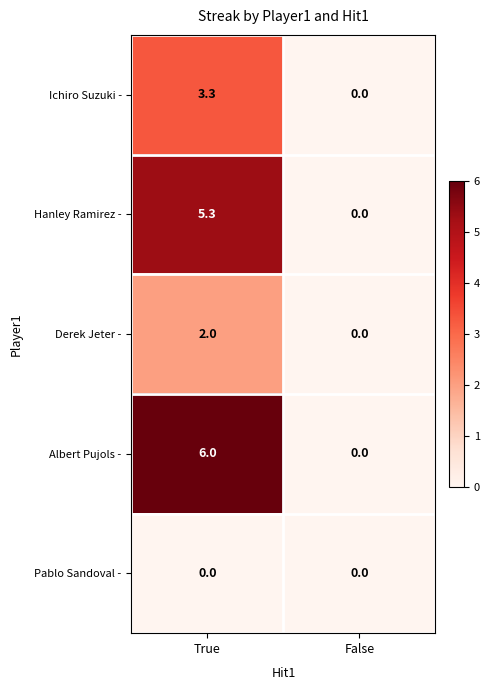

List the labels in order of Albert Pujols - value, largest first.

True, False